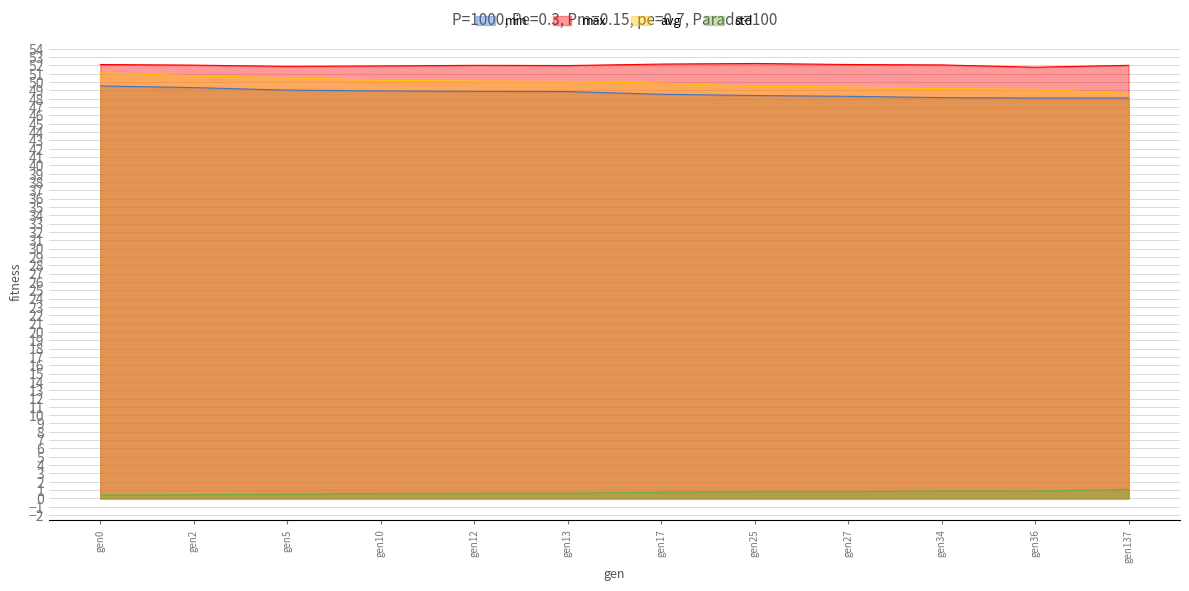

List the series in order of their peak value, lowest first.

std, min, avg, max